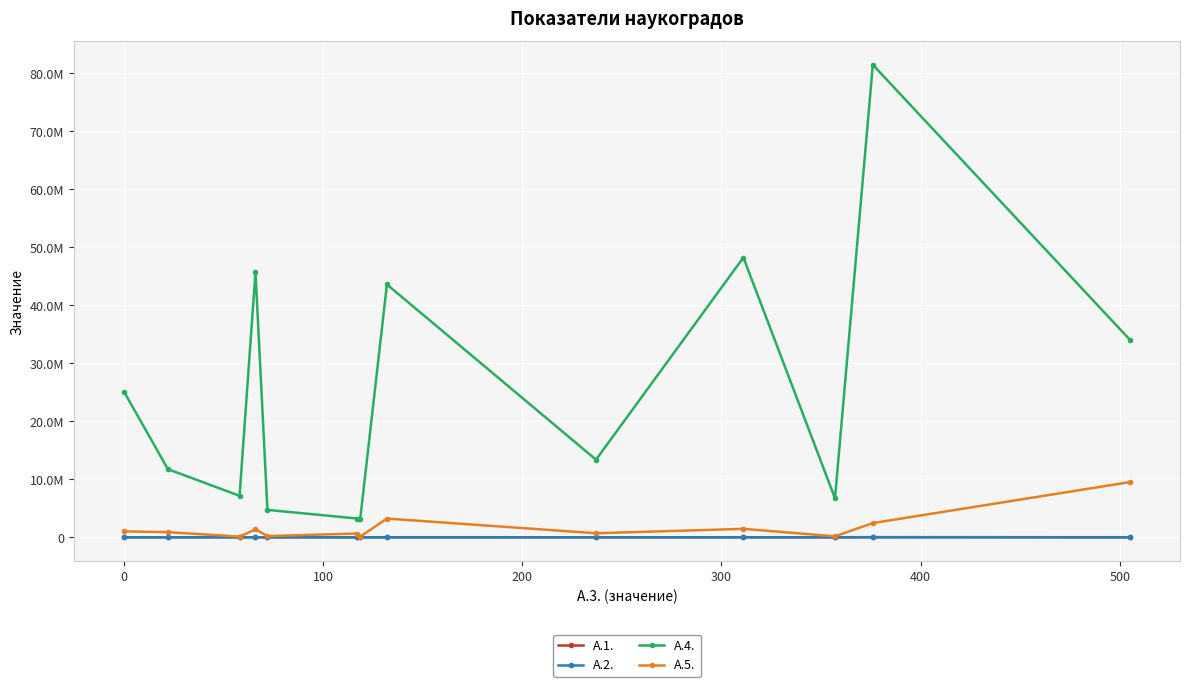

What are all the series names shown in the legend?

А.1., А.2., А.4., А.5.